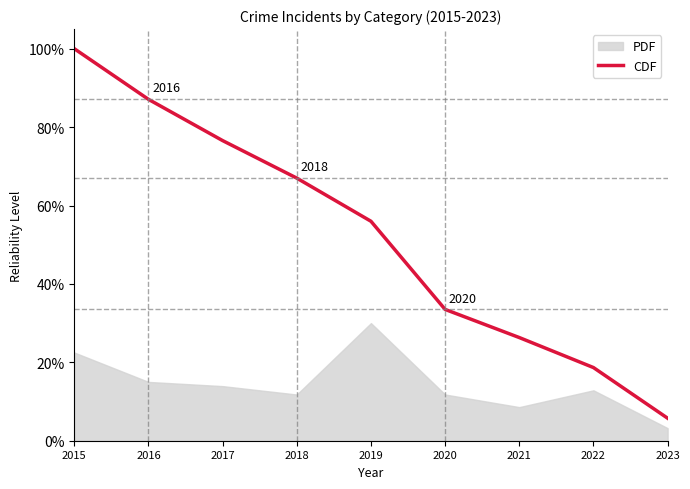

True or false: the data has more than 2 interior local peaks.

False